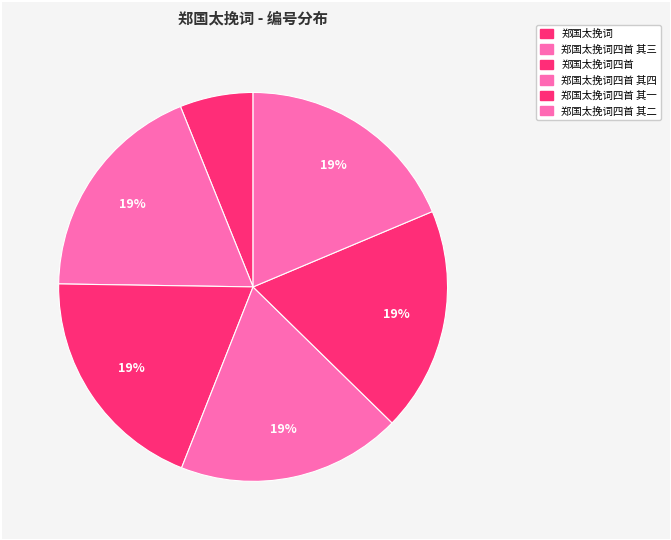

What percentage is NOT represented by 郑国太挽词四首 其三?

81.3%